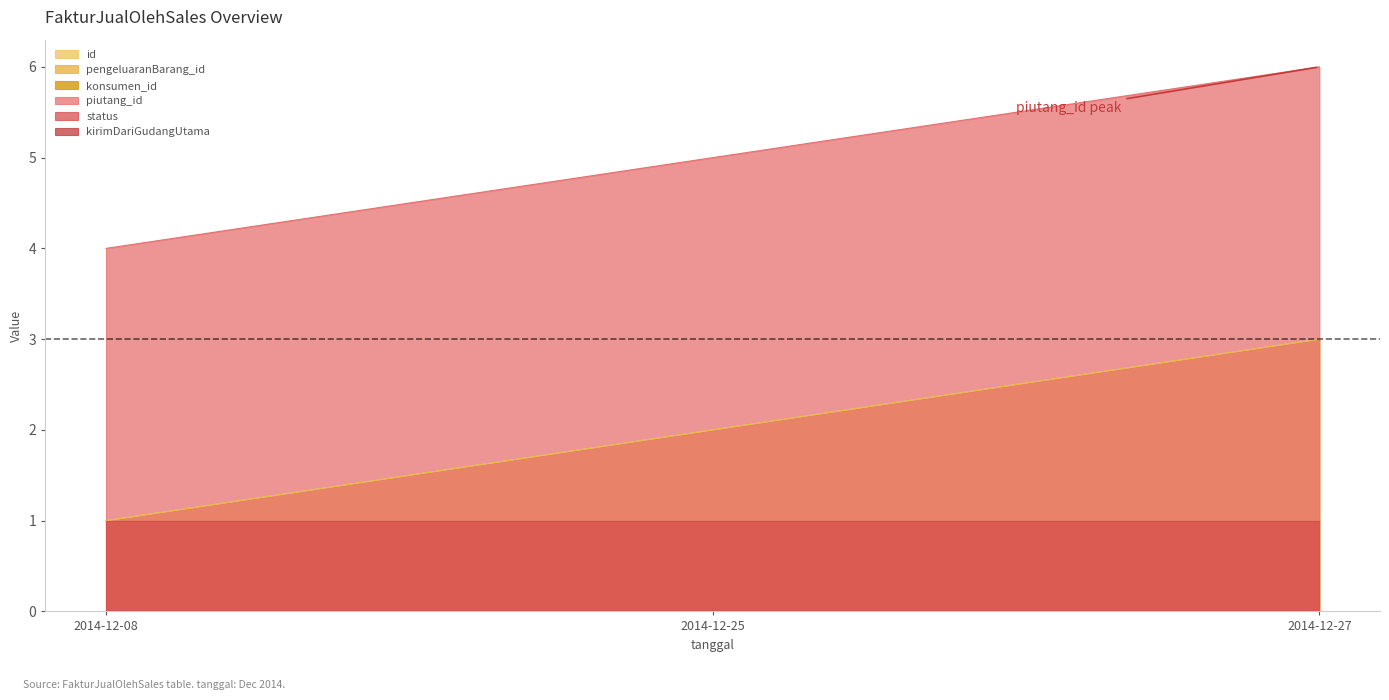

How many values in the piutang_id series exceed 5?

1